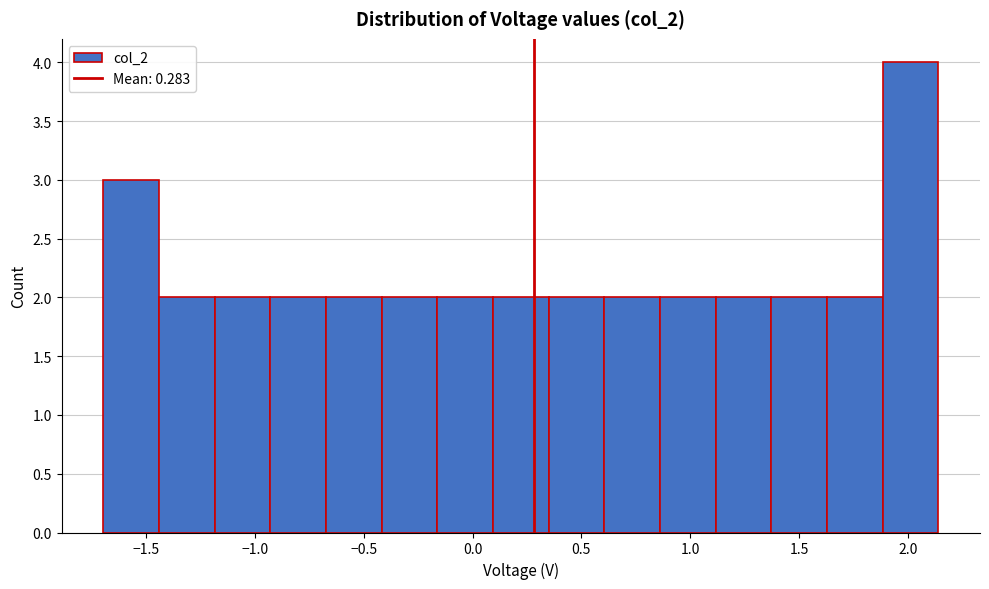

Reading left to right, list every bar in this chart as the range it spans on the x-axis followed by its height. Neither the bar edges nor the heights are printed on the chart, so give them approximately, as read against the axes.

-1.70 to -1.45: 3
-1.45 to -1.20: 2
-1.20 to -0.95: 2
-0.95 to -0.65: 2
-0.65 to -0.40: 2
-0.40 to -0.15: 2
-0.15 to 0.10: 2
0.10 to 0.35: 2
0.35 to 0.60: 2
0.60 to 0.85: 2
0.85 to 1.10: 2
1.10 to 1.35: 2
1.35 to 1.65: 2
1.65 to 1.90: 2
1.90 to 2.15: 4